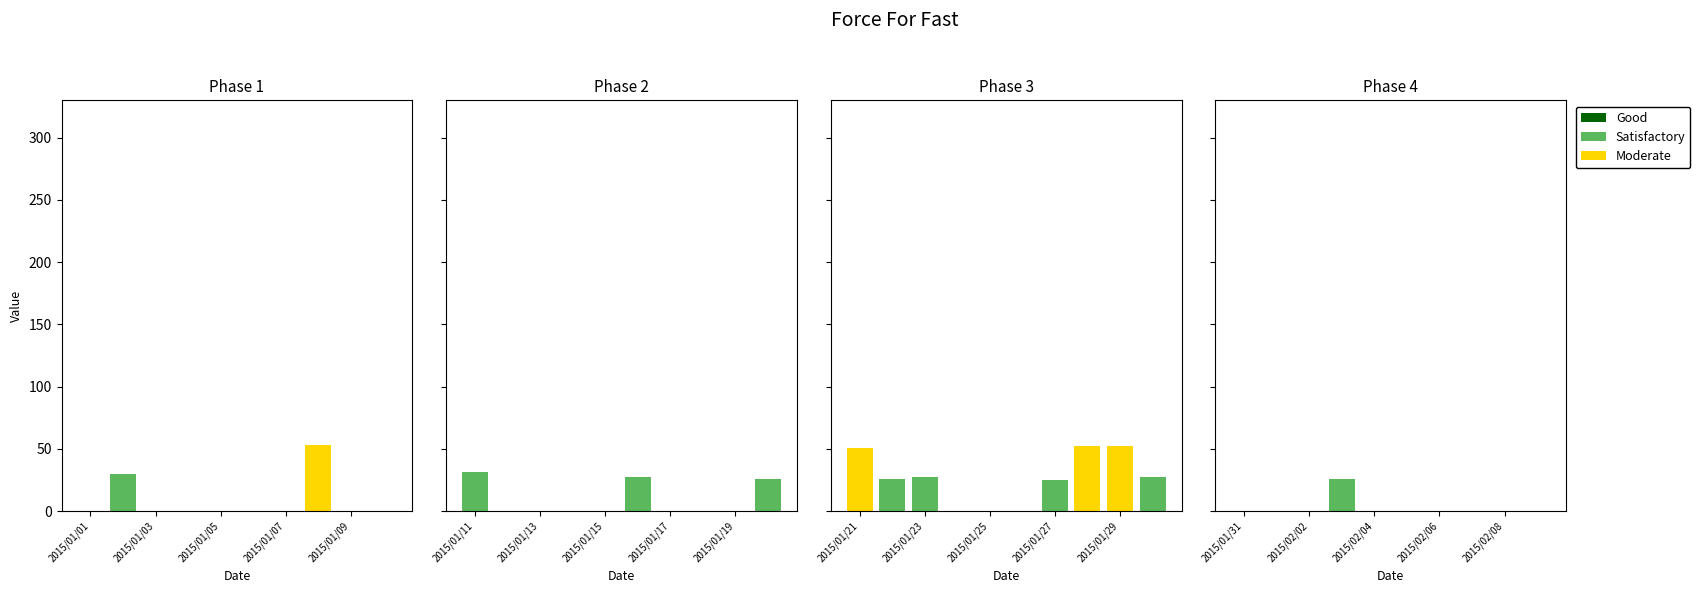

List the labels in order of value, largest first.

2015/01/08, 2015/01/28, 2015/01/29, 2015/01/21, 2015/01/11, 2015/01/02, 2015/01/16, 2015/01/23, 2015/01/30, 2015/01/20, 2015/01/22, 2015/02/03, 2015/01/27, 2015/01/01, 2015/01/03, 2015/01/04, 2015/01/05, 2015/01/06, 2015/01/07, 2015/01/09, 2015/01/10, 2015/01/12, 2015/01/13, 2015/01/14, 2015/01/15, 2015/01/17, 2015/01/18, 2015/01/19, 2015/01/24, 2015/01/25, 2015/01/26, 2015/01/31, 2015/02/01, 2015/02/02, 2015/02/04, 2015/02/05, 2015/02/06, 2015/02/07, 2015/02/08, 2015/02/09